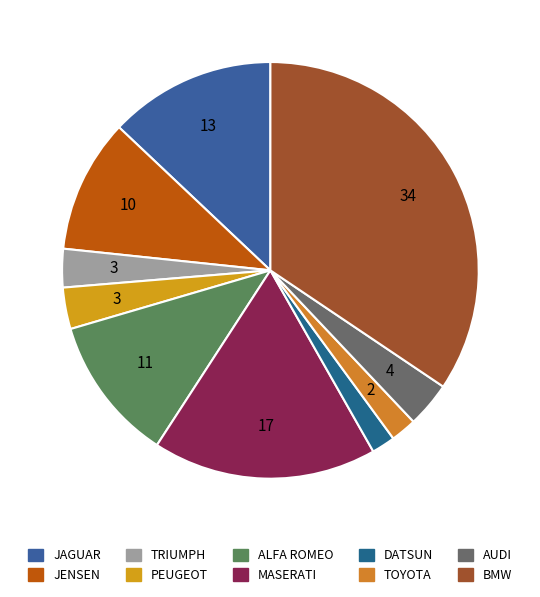

The JENSEN slice represents 10% of the pie. True or false?

True